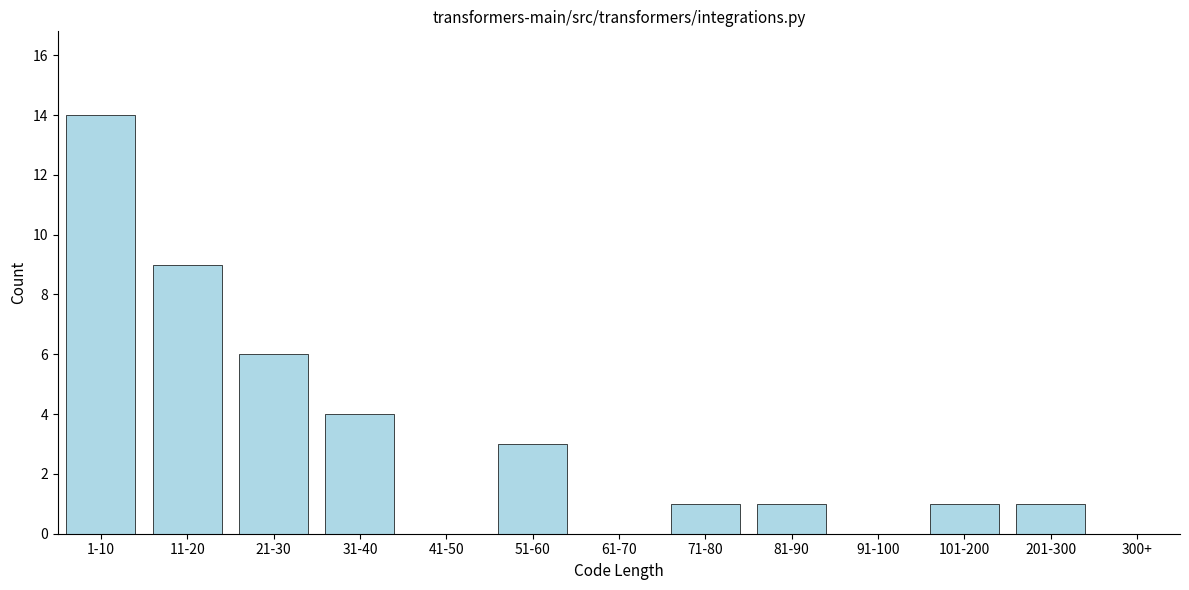

Reading left to right, what are all the values shown in this chart?

1-10=14	11-20=9	21-30=6	31-40=4	41-50=0	51-60=3	61-70=0	71-80=1	81-90=1	91-100=0	101-200=1	201-300=1	300+=0